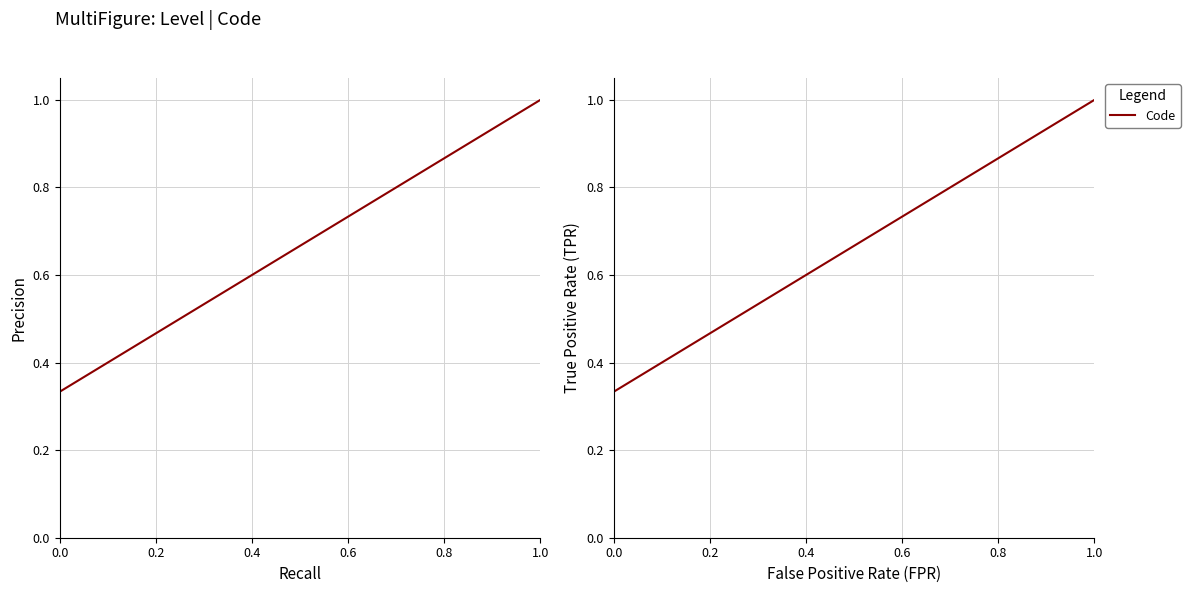

Is this an area chart (filled region under the line)?

No